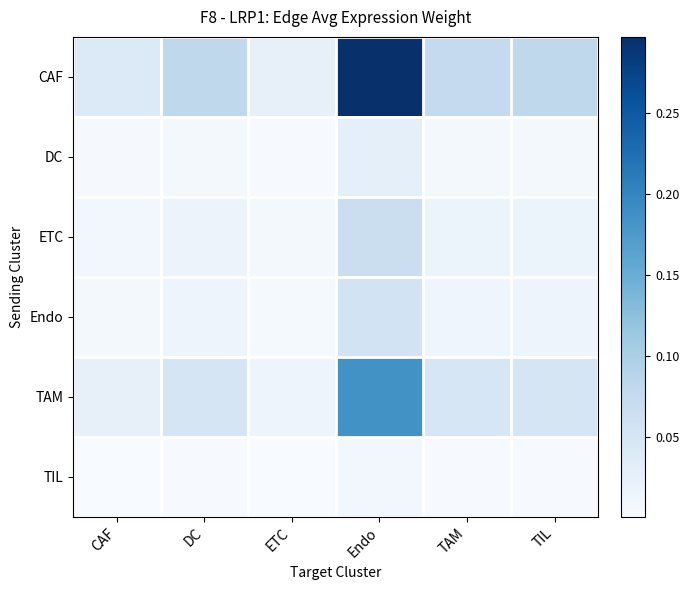

What is the difference between the highest and lowest values at TIL?

0.1